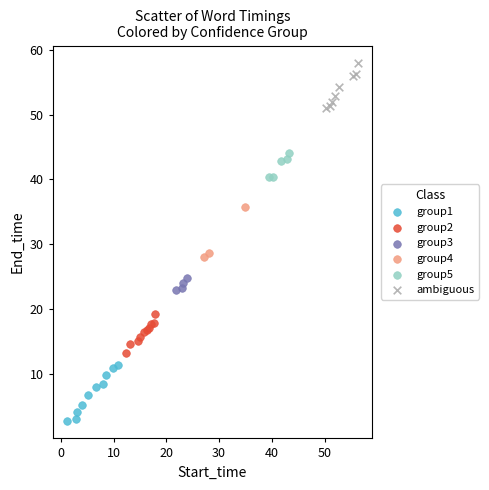

Which series reaches the maximum Y coordinate?

ambiguous